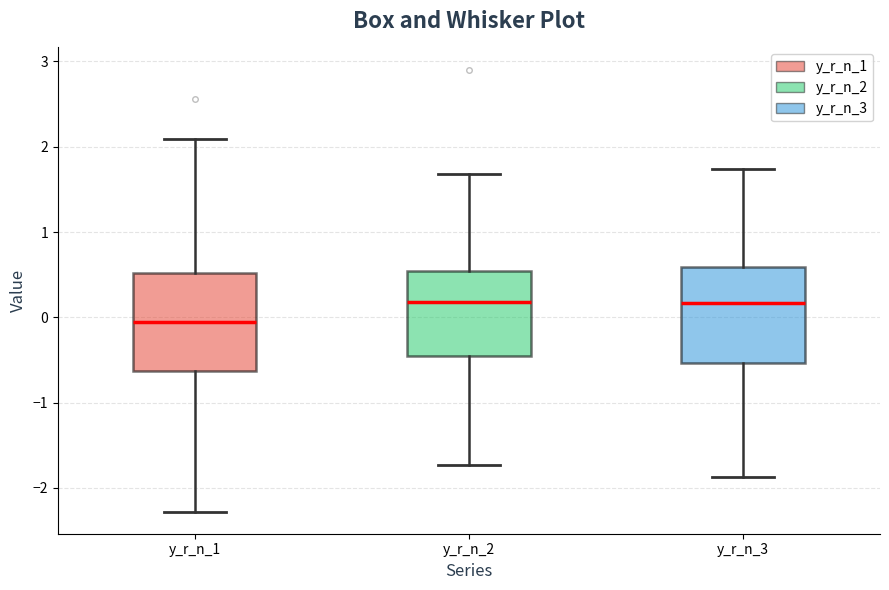

Reading left to right, read every box against the y-axis: the position of its median line, the range the box covers, and the ends of its whiskers. The values are not printed on the chart, so give them approximately, as read against the axis.

y_r_n_1: median -0.1, box -0.6 to 0.5, whiskers -2.3 to 2.1
y_r_n_2: median 0.2, box -0.5 to 0.5, whiskers -1.7 to 1.7
y_r_n_3: median 0.2, box -0.5 to 0.6, whiskers -1.9 to 1.7